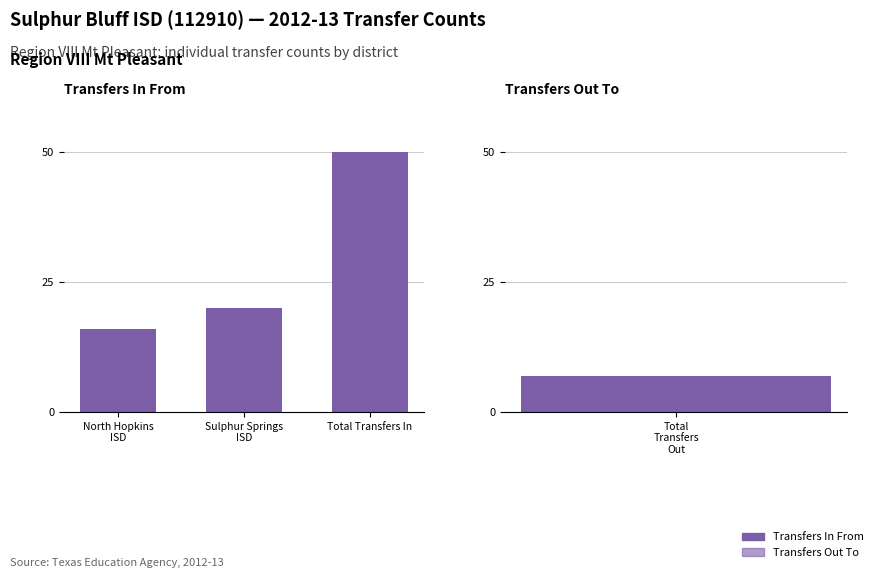

What is the change in value from Sulphur Springs
ISD to Total Transfers In?

+30